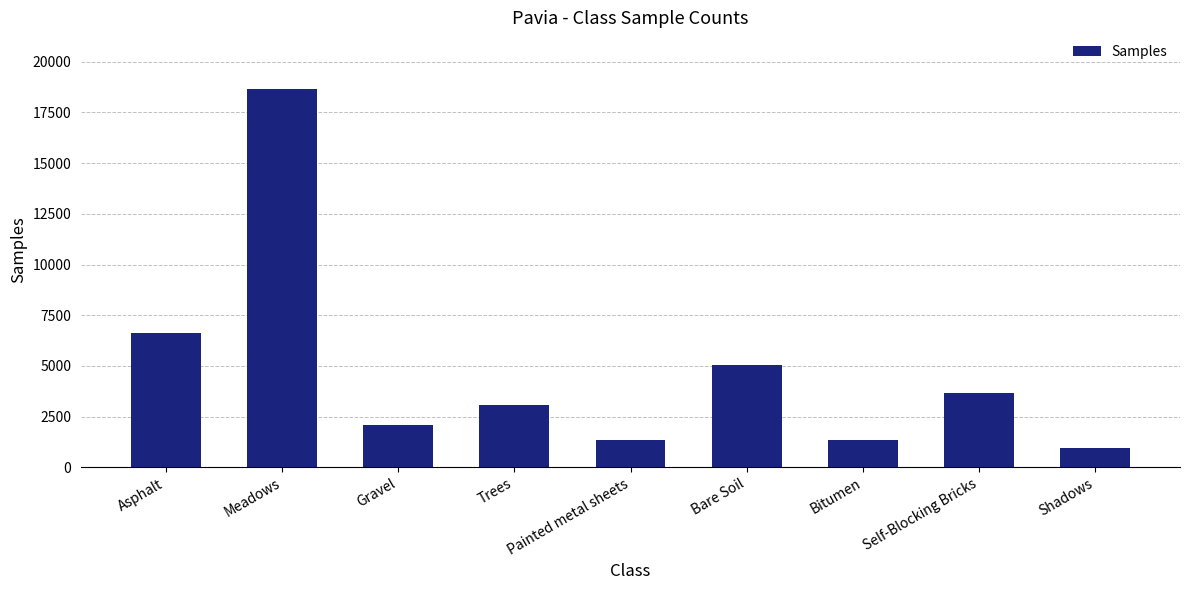

What position from the left is Bare Soil?

6